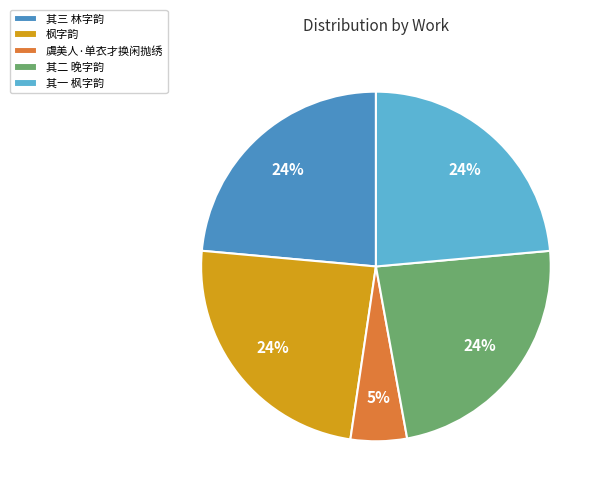

Which category has the smallest portion of the pie?

虞美人·单衣才换闲抛绣